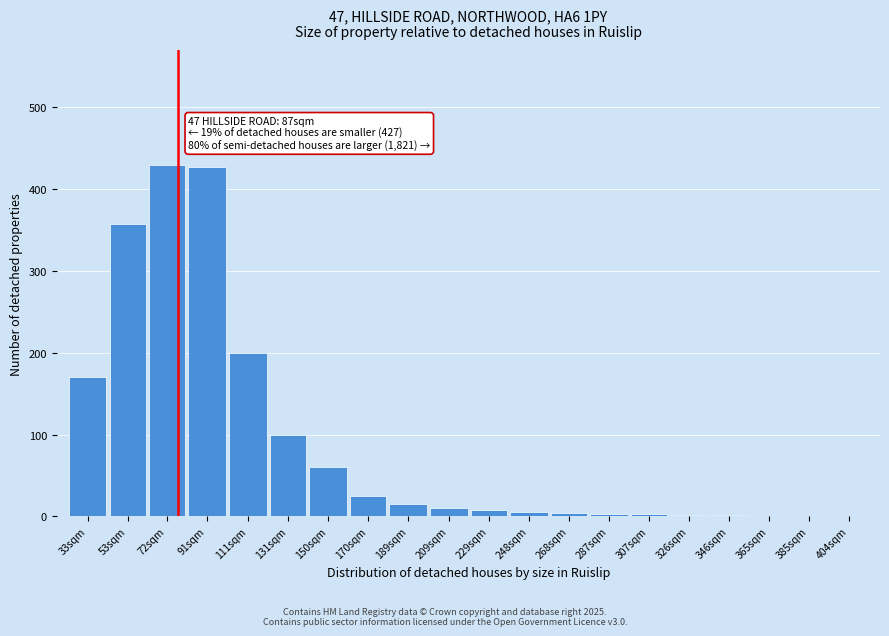

What is the approximate value at 33sqm?

170